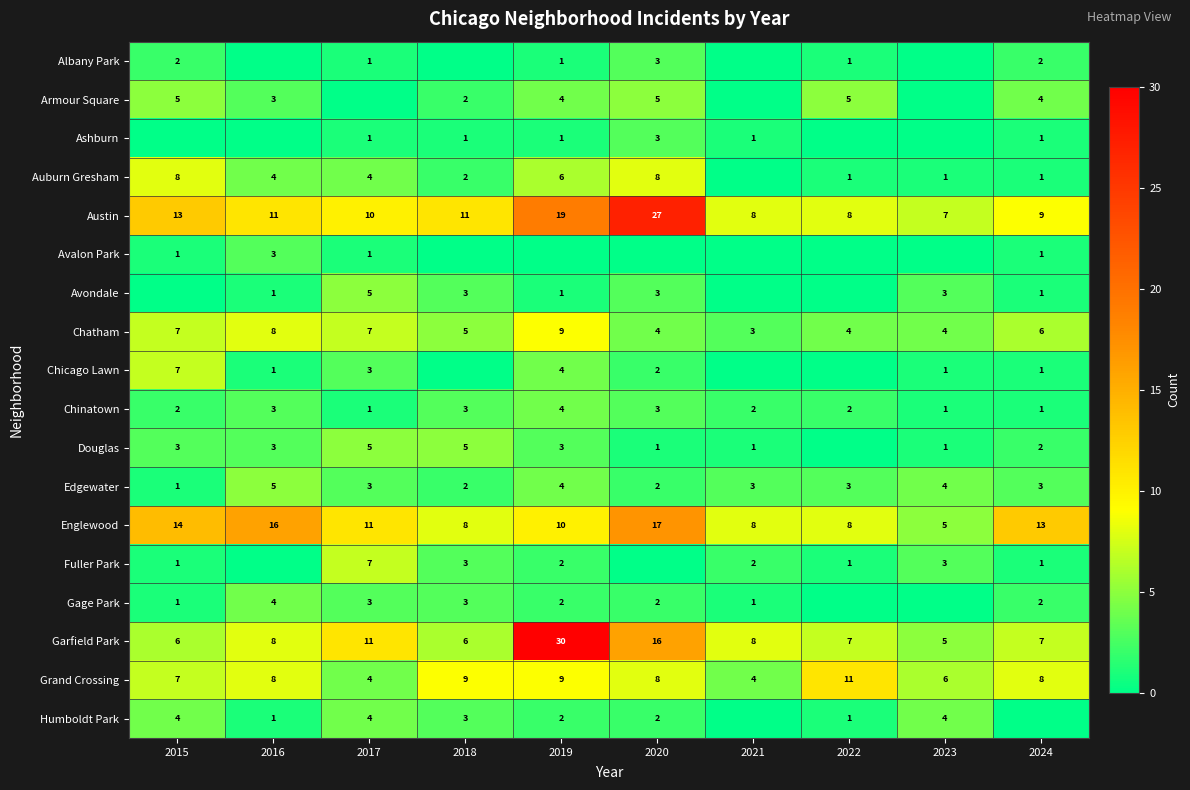

What is the total value across all series at 2019?

111